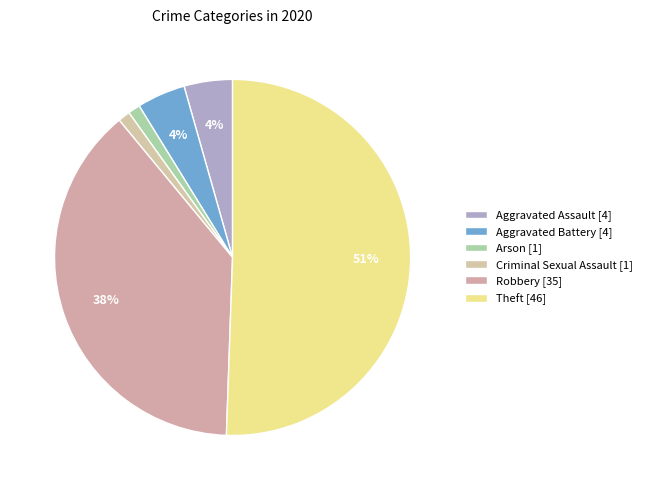

How many slices are in this pie chart?

6